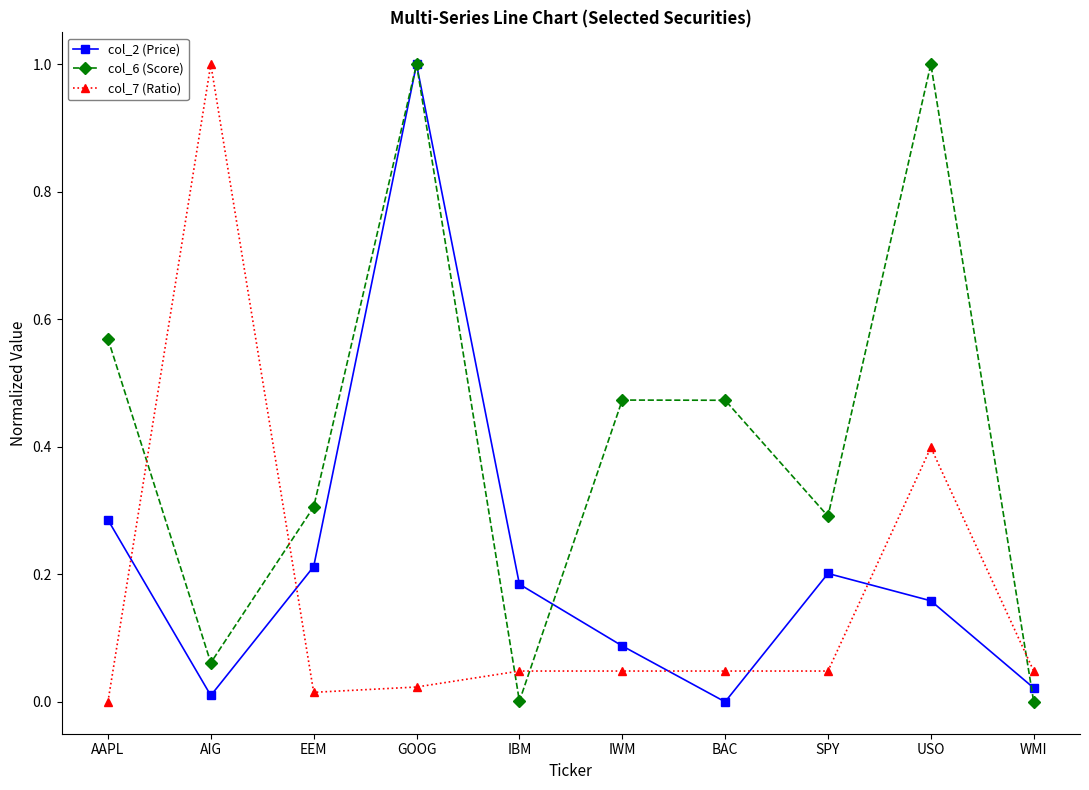

What is the label of the 4th point from the right?

BAC